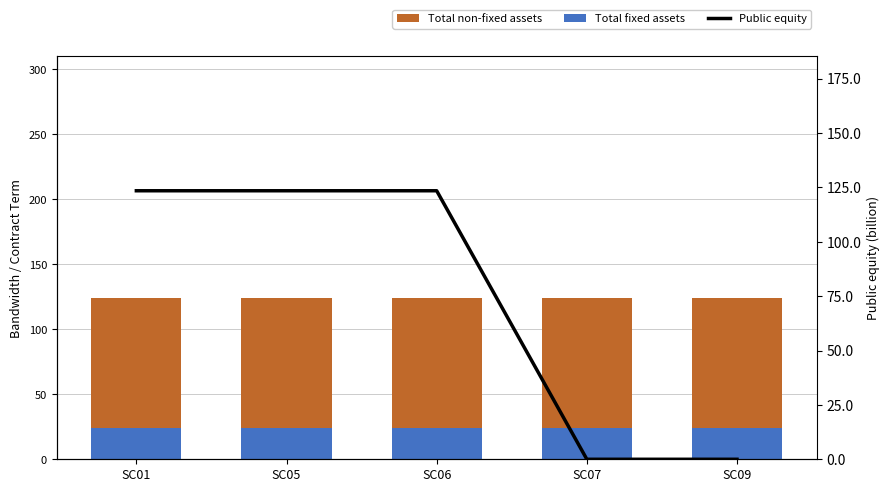

What is the difference between the highest and lowest values at SC07?

100.0